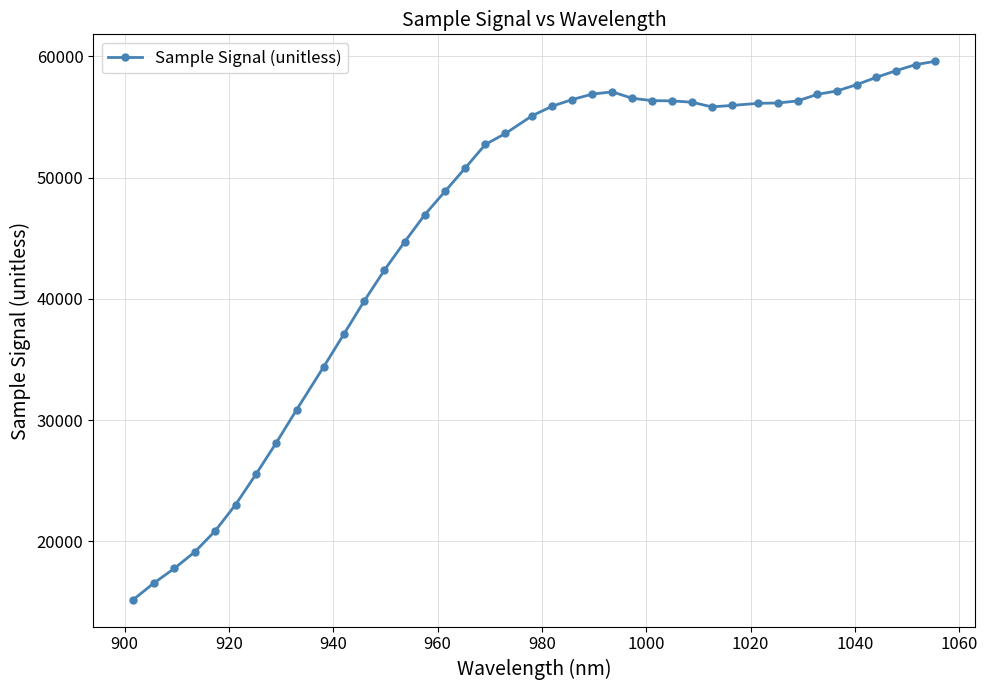

What is the sum of all values?

1843057